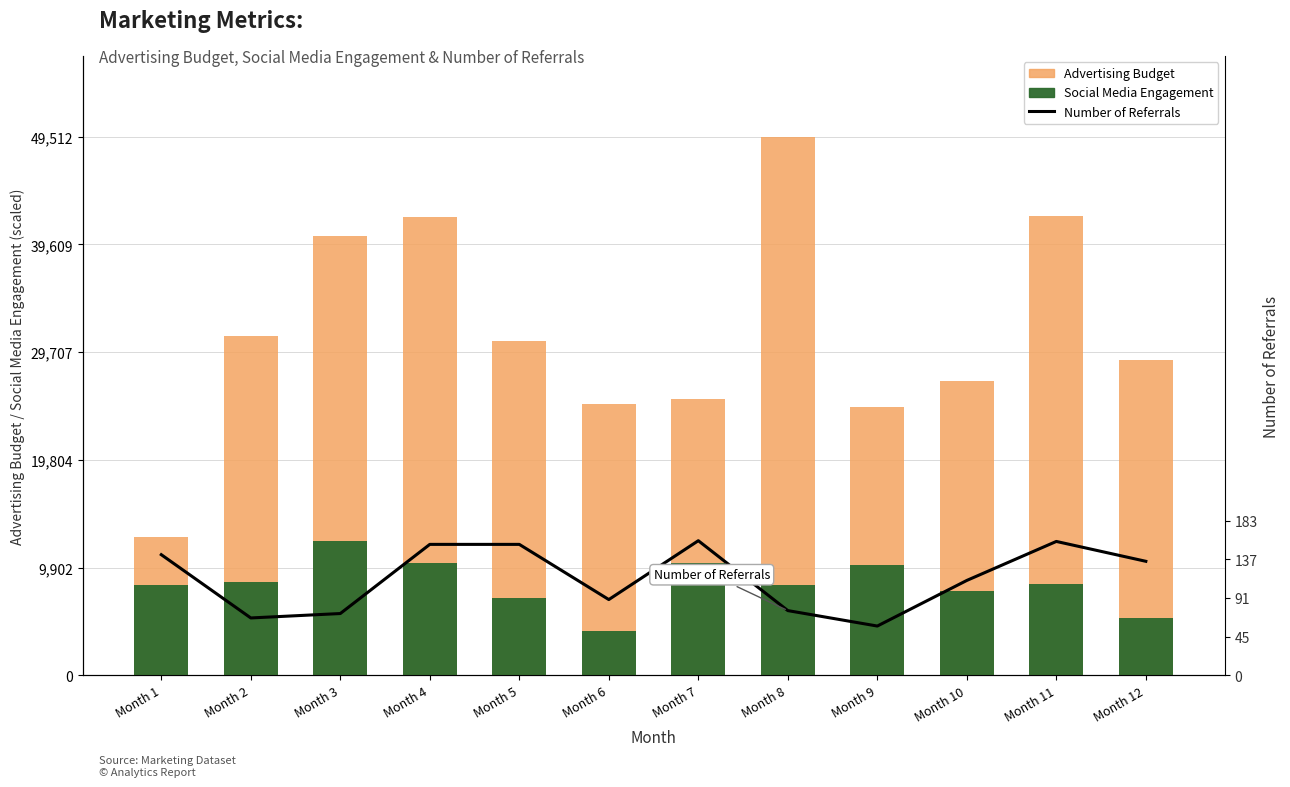

What is the value of the Social Media Engagement bar at the 6th from the left?

4072.1